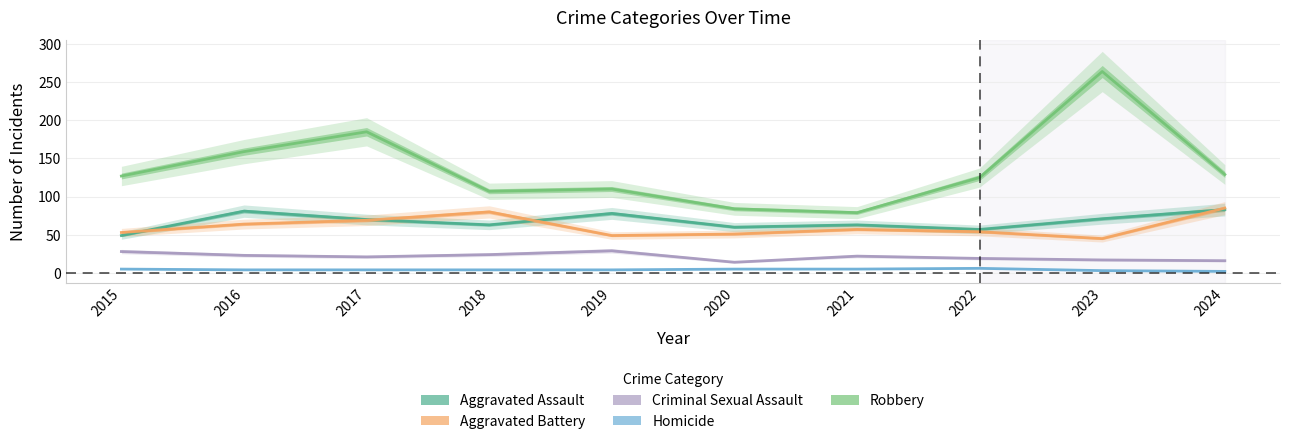

What is the maximum value for Criminal Sexual Assault?

29